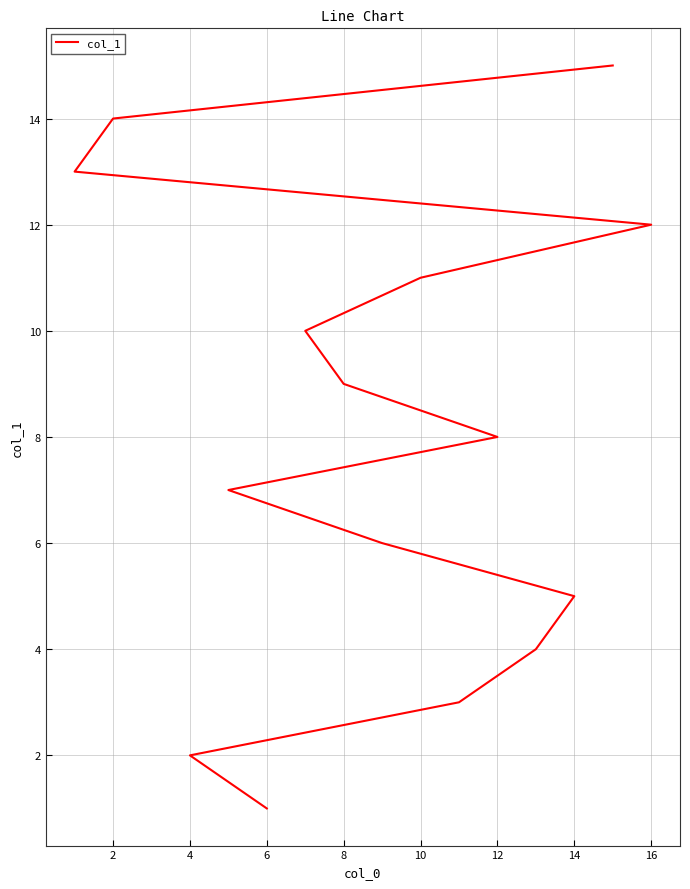

Does the chart display data point markers on the line(s)?

No